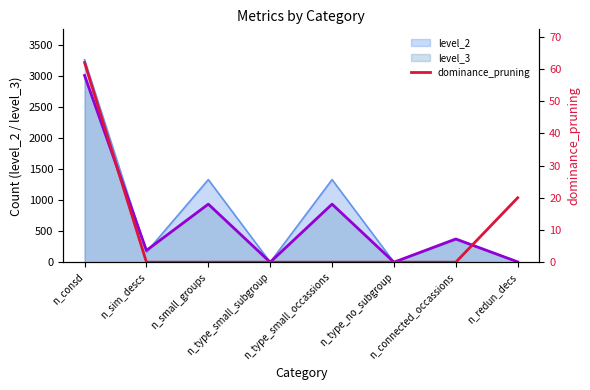

True or false: the data shows -43 at n_type_no_subgroup.

False